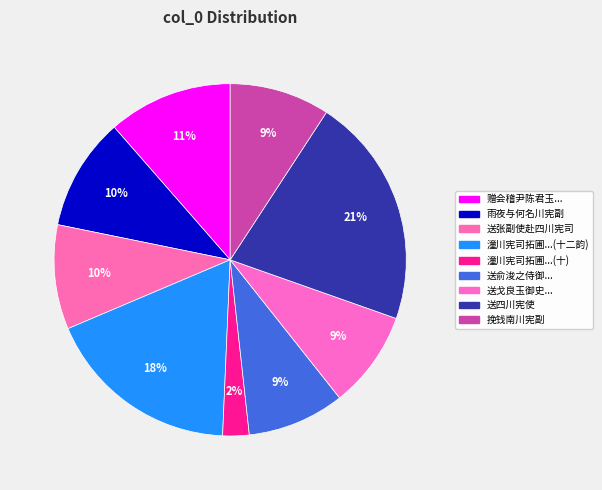

Rank the categories by value from lowest to highest.

潼川宪司拓圃筑亭取康节语名以四春得古诗十, 送俞浚之侍御赴四川宪副饬兵备于绵安, 送戈良玉御史赴四川宪副崇夔保顺兵备, 挽钱南川宪副, 送张副使赴四川宪司, 雨夜与何名川宪副, 赠会稽尹陈君玉升四川宪佥之任君先以御史左迁也, 潼川宪司拓圃筑亭取康节语名以四春得古诗十二韵, 送四川宪使